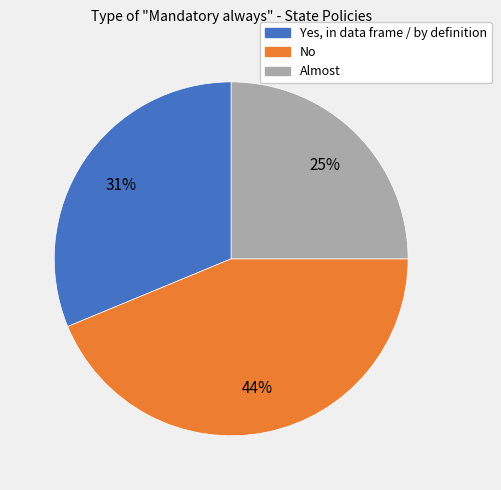

Does Yes, in data frame / by definition represent more than half of the total?

No